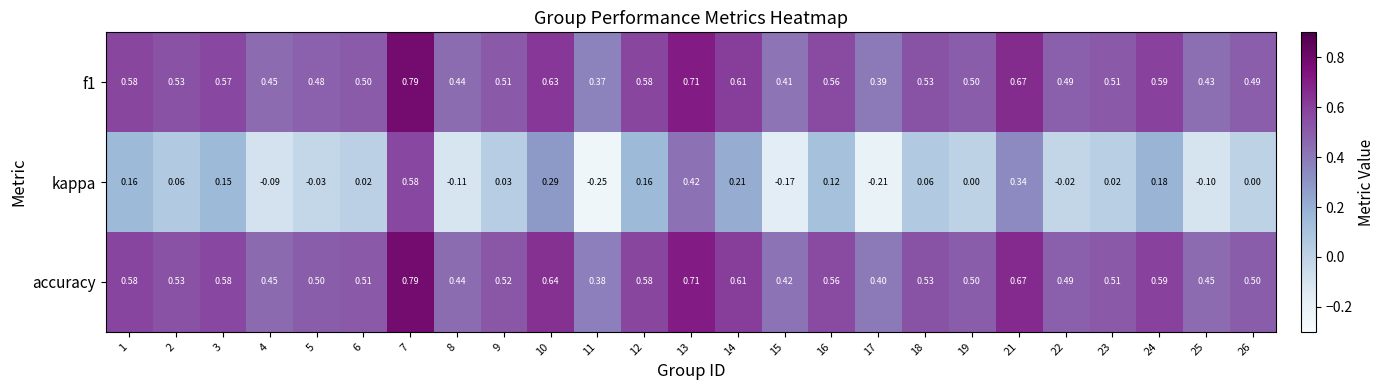

Which series has the largest total across all categories?

accuracy